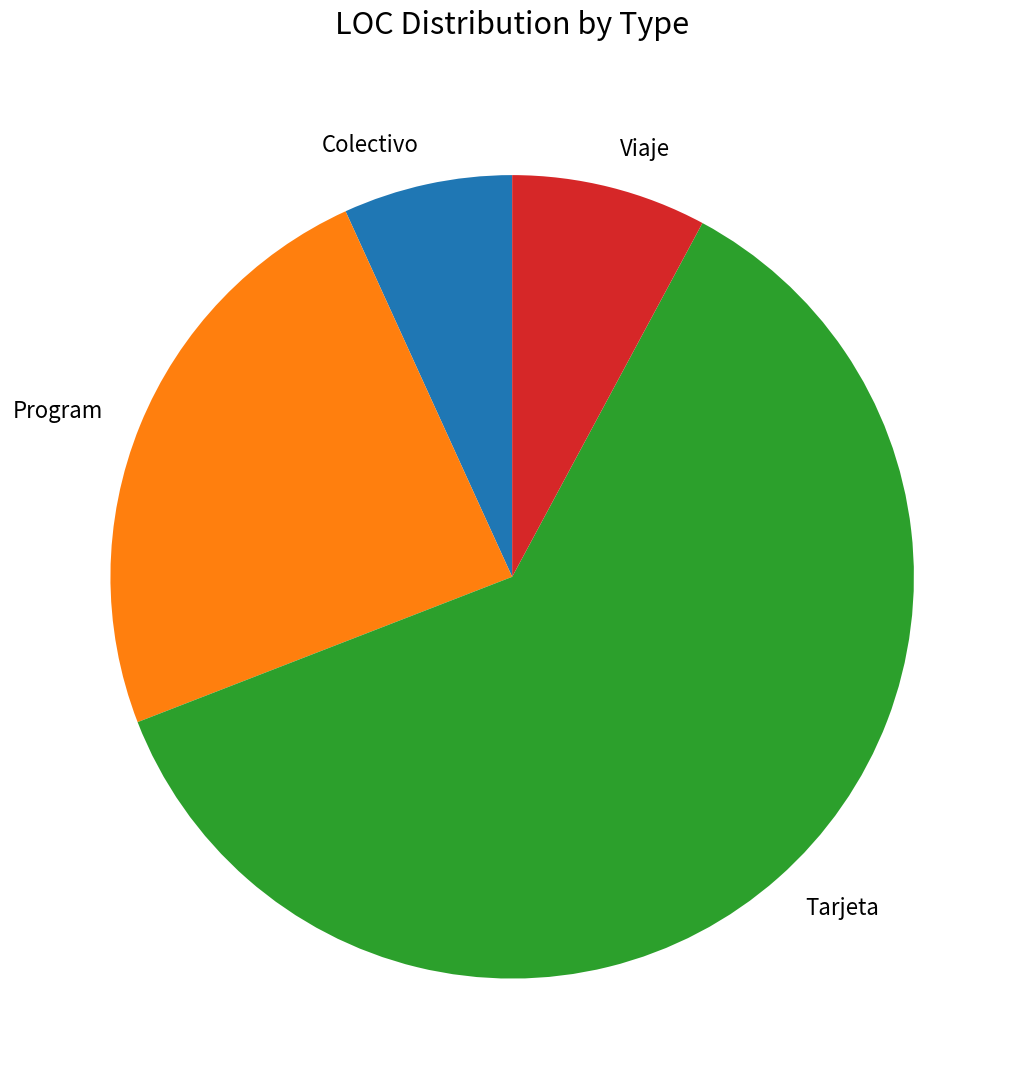

Rank the categories by value from lowest to highest.

Colectivo, Viaje, Program, Tarjeta